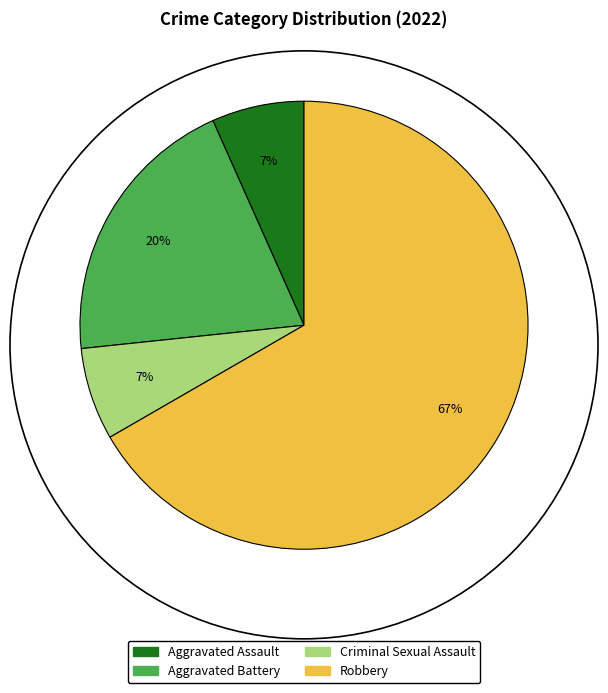

Do Criminal Sexual Assault and Aggravated Battery together represent more than half of the pie?

No